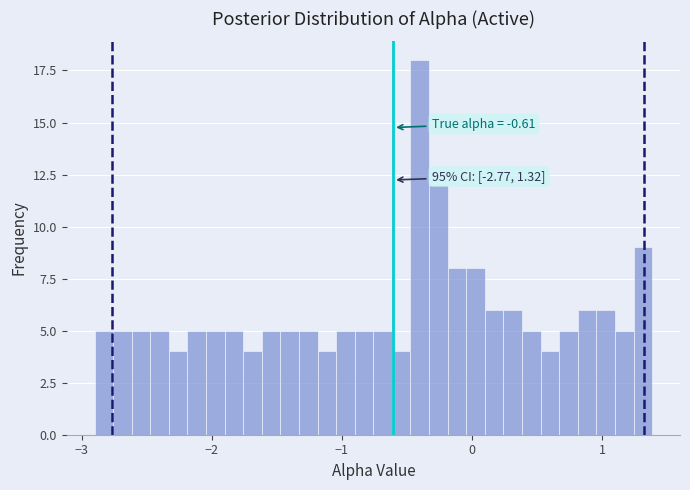

Read against the x-axis, roughly where is the centre of the tallest bar?

-0.4